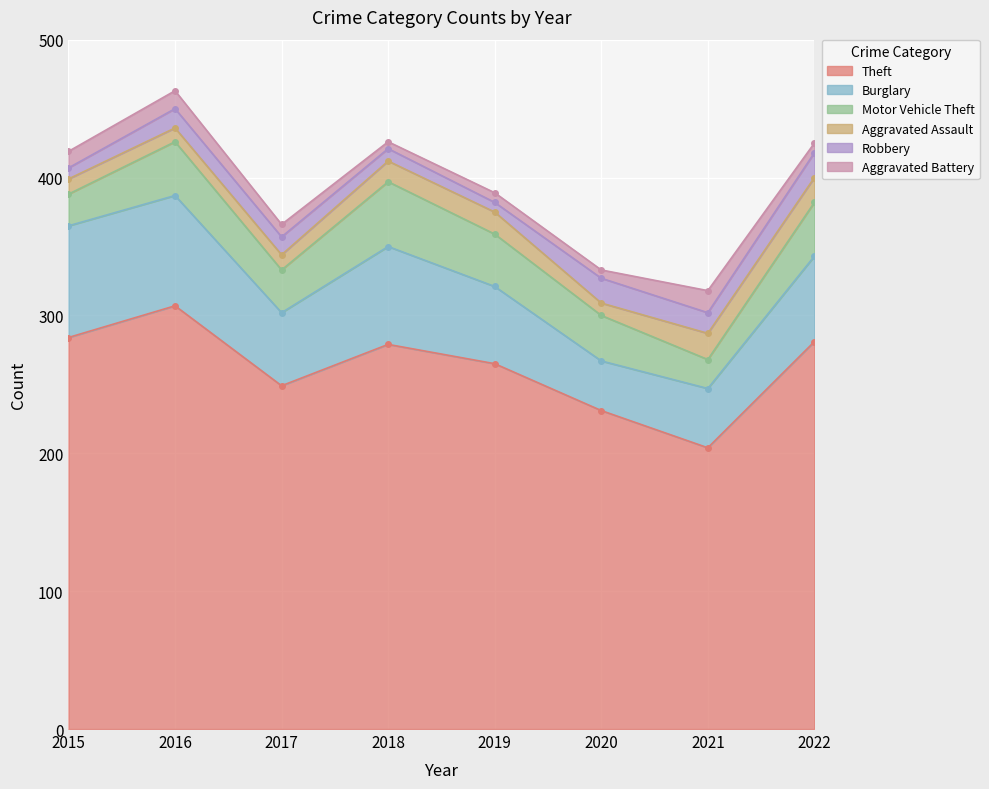

Reading right to left, extract all data points from this chart.

Theft: 281	204	231	265	279	249	307	284
Burglary: 62	43	36	56	71	53	80	81
Motor Vehicle Theft: 39	21	33	38	47	31	39	23
Aggravated Assault: 18	19	9	16	15	11	10	11
Robbery: 18	15	18	7	9	13	14	8
Aggravated Battery: 7	16	6	7	5	9	13	12